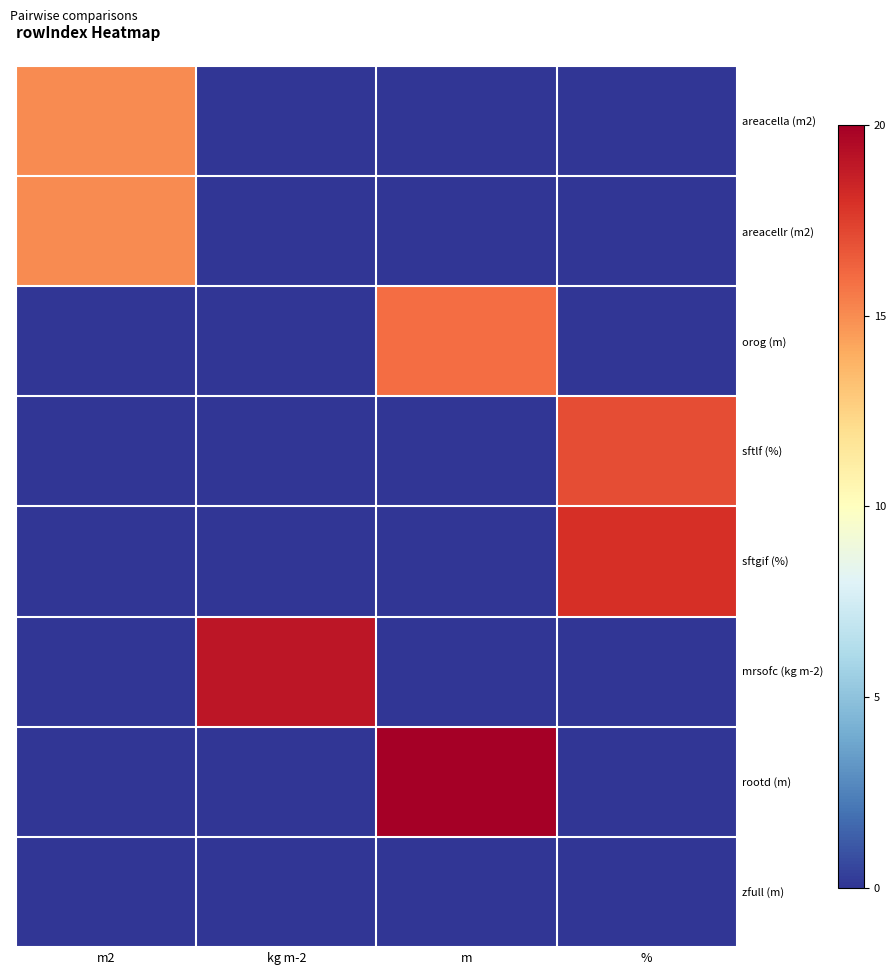

What is the total value across all series at m2?

30